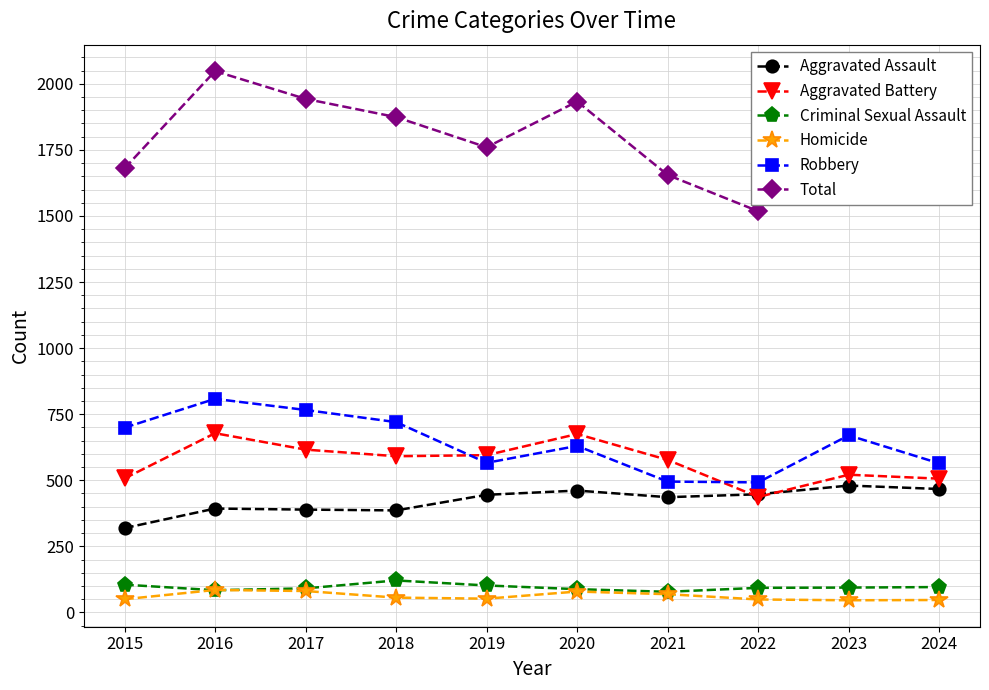

Does the chart have visible grid lines?

Yes